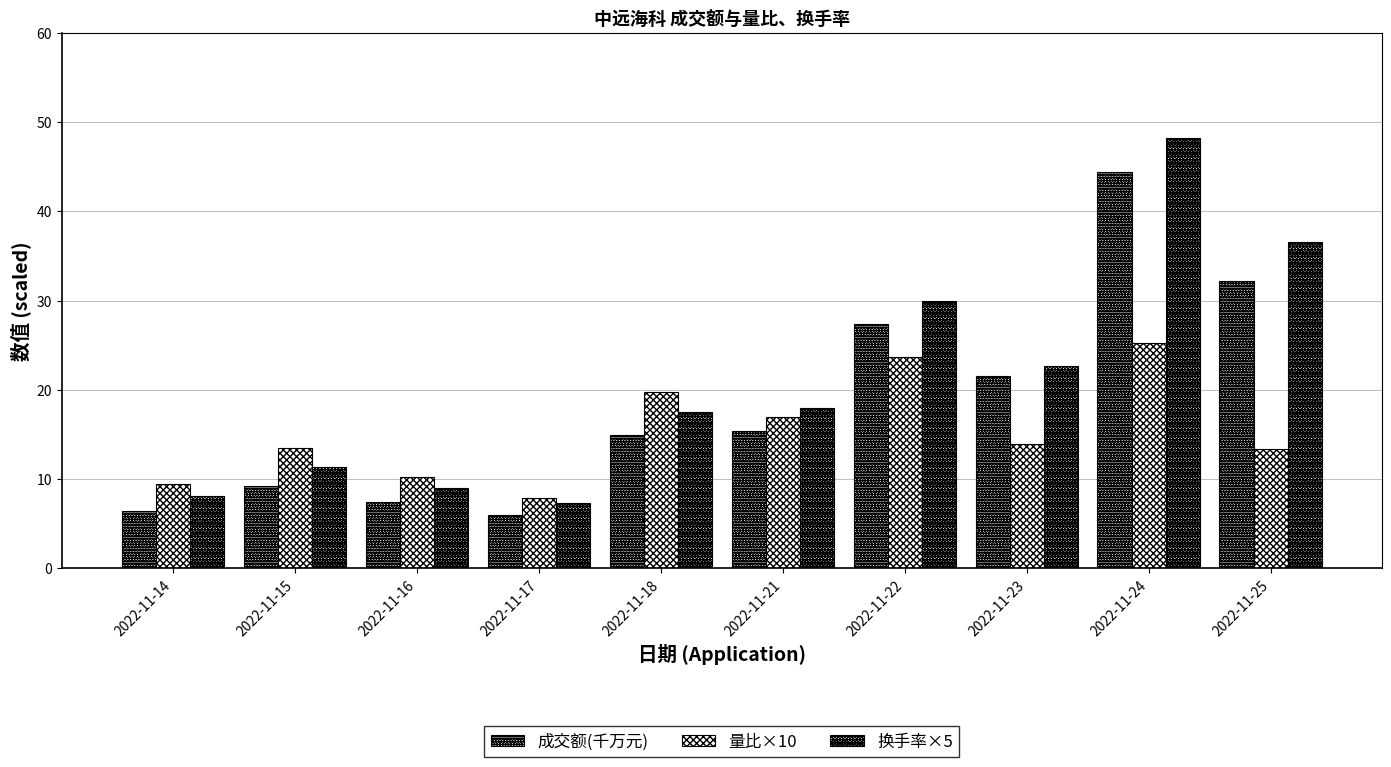

How many groups of bars are there?

10